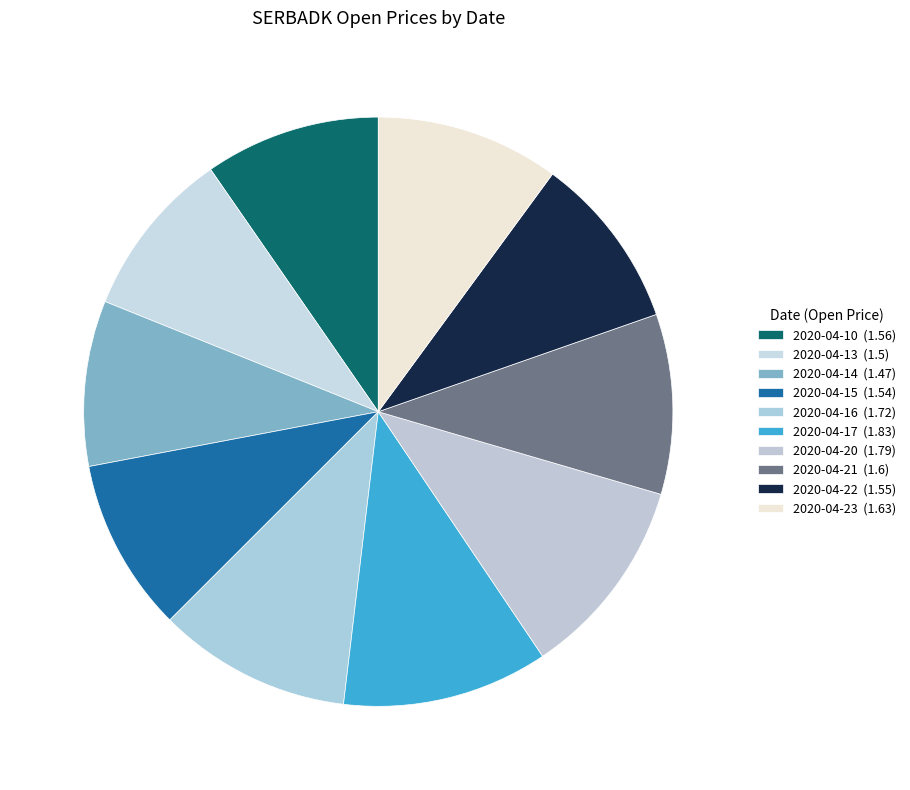

Does any single category account for the majority?

No